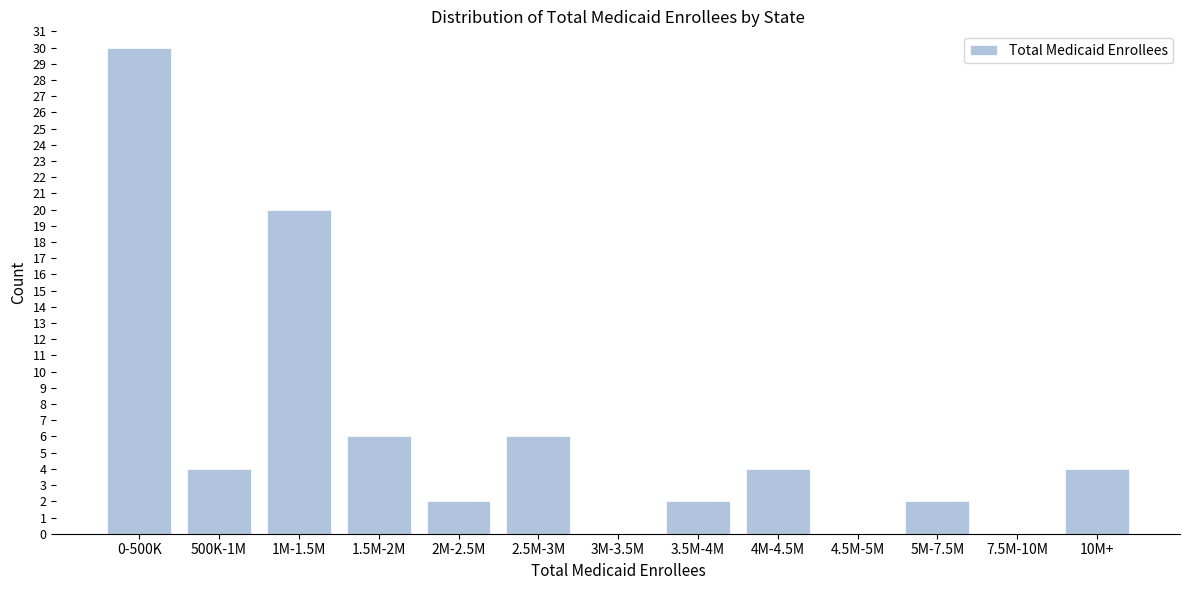

Reading left to right, transcribe all the data shown in this chart.

0-500K=30	500K-1M=4	1M-1.5M=20	1.5M-2M=6	2M-2.5M=2	2.5M-3M=6	3M-3.5M=0	3.5M-4M=2	4M-4.5M=4	4.5M-5M=0	5M-7.5M=2	7.5M-10M=0	10M+=4